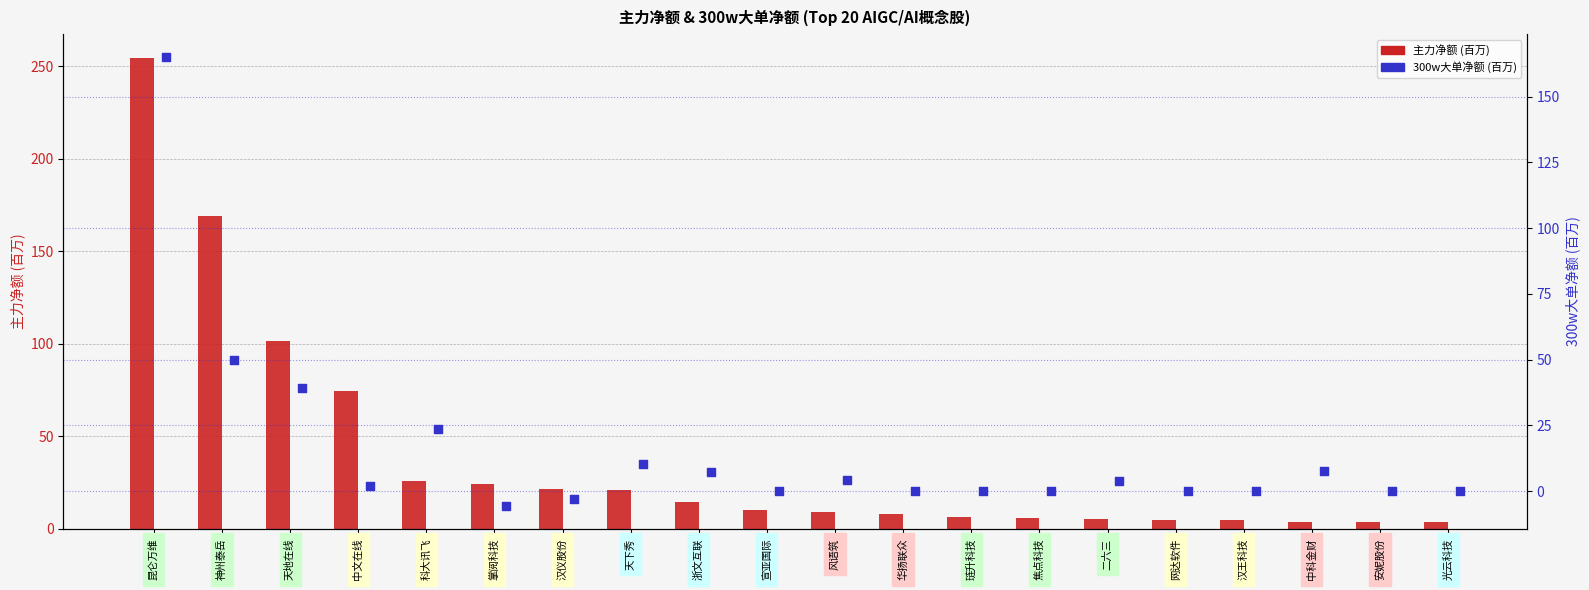

Which series contains the lowest Y value?

300w大单净额(万)